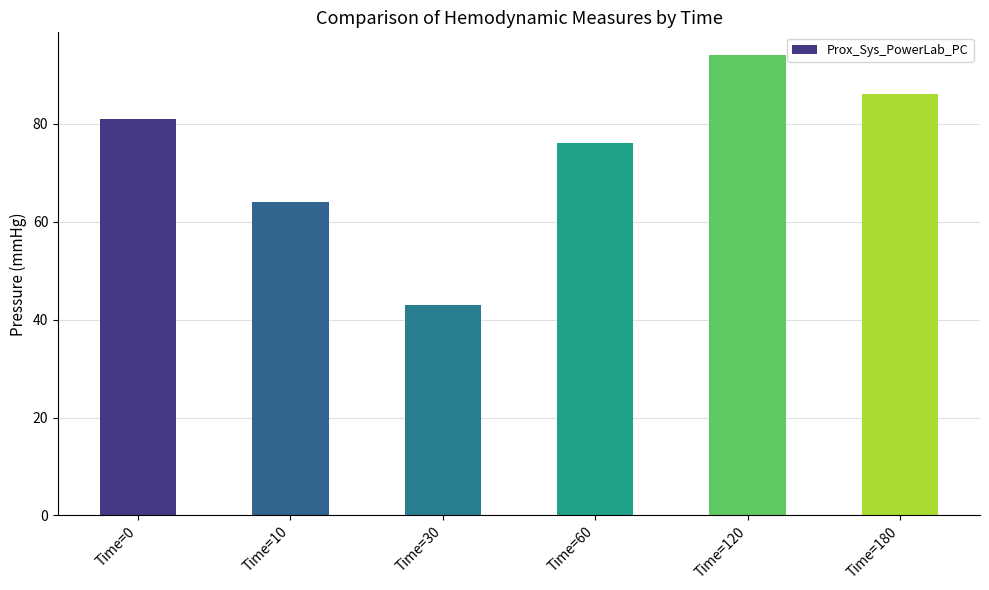

How many bars are there in total?

6